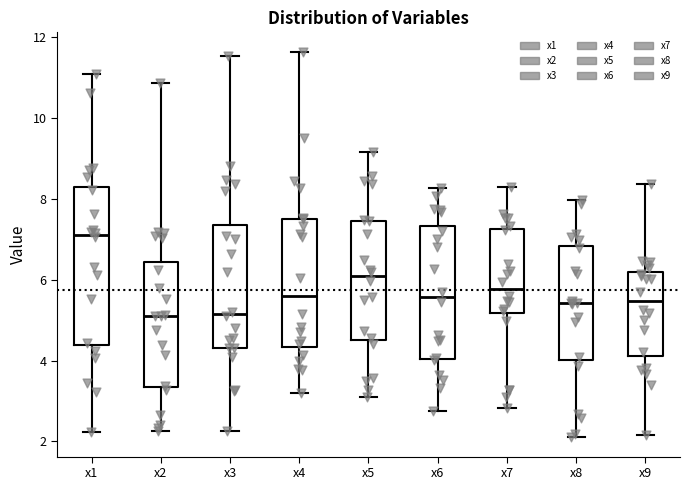

Where does the lower whisker of the box for x3 end on the y-axis? The values are not printed on the chart, so give them approximately, as read against the axis.

2.2